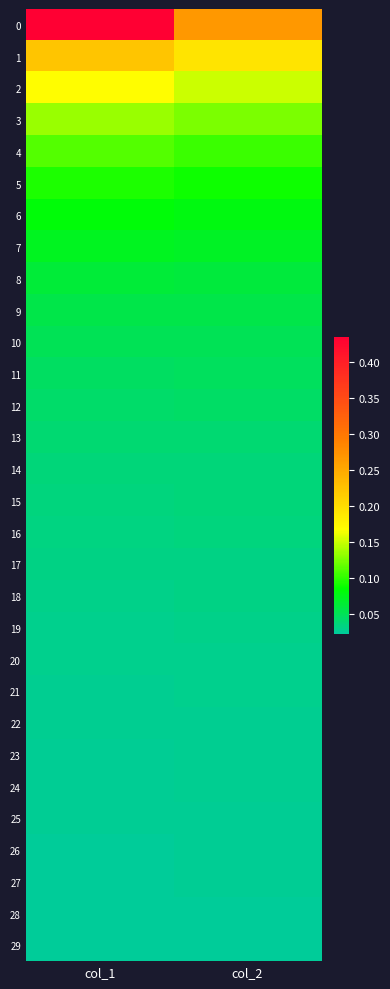

Reading left to right, transcribe all the data shown in this chart.

0: col_1=0.4	col_2=0.3
1: col_1=0.2	col_2=0.2
2: col_1=0.2	col_2=0.2
3: col_1=0.1	col_2=0.1
4: col_1=0.1	col_2=0.1
5: col_1=0.1	col_2=0.1
6: col_1=0.1	col_2=0.1
7: col_1=0.1	col_2=0.1
8: col_1=0.1	col_2=0.1
9: col_1=0.1	col_2=0.1
10: col_1=0.1	col_2=0.1
11: col_1=0.0	col_2=0.0
12: col_1=0.0	col_2=0.0
13: col_1=0.0	col_2=0.0
14: col_1=0.0	col_2=0.0
15: col_1=0.0	col_2=0.0
16: col_1=0.0	col_2=0.0
17: col_1=0.0	col_2=0.0
18: col_1=0.0	col_2=0.0
19: col_1=0.0	col_2=0.0
20: col_1=0.0	col_2=0.0
21: col_1=0.0	col_2=0.0
22: col_1=0.0	col_2=0.0
23: col_1=0.0	col_2=0.0
24: col_1=0.0	col_2=0.0
25: col_1=0.0	col_2=0.0
26: col_1=0.0	col_2=0.0
27: col_1=0.0	col_2=0.0
28: col_1=0.0	col_2=0.0
29: col_1=0.0	col_2=0.0